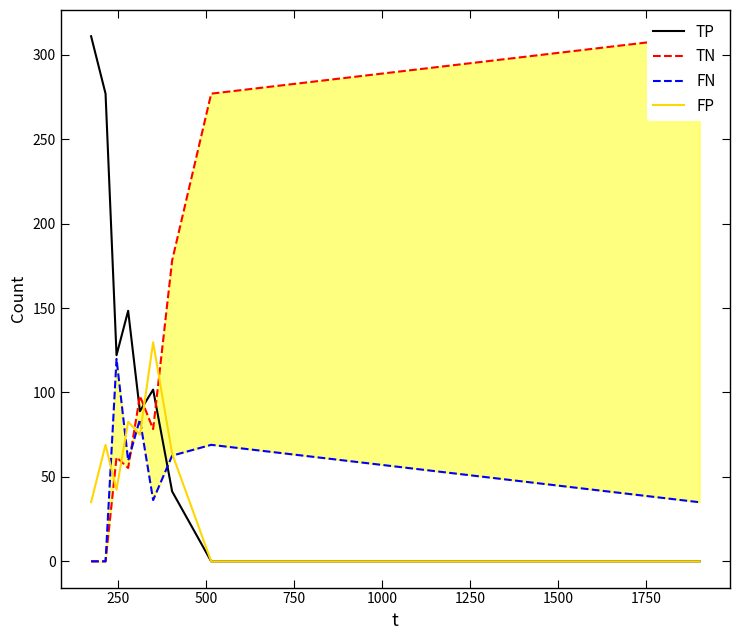

What is the highest value of the FP series?

129.7